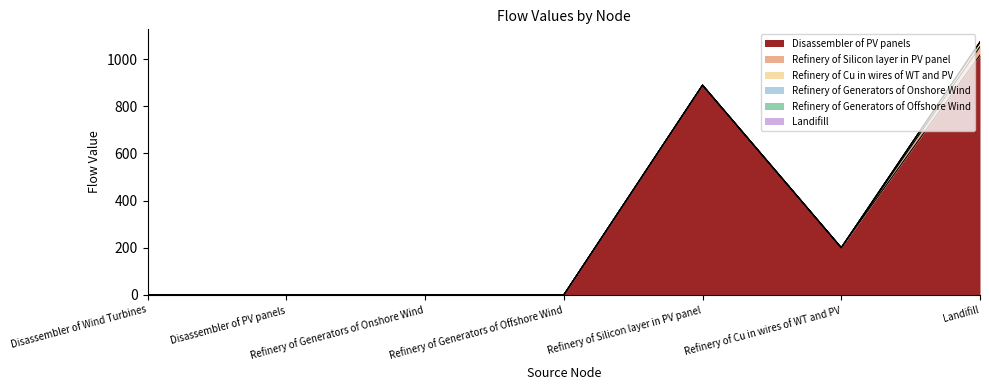

True or false: Refinery of Generators of Offshore Wind and Disassembler of PV panels cross at least once.

False